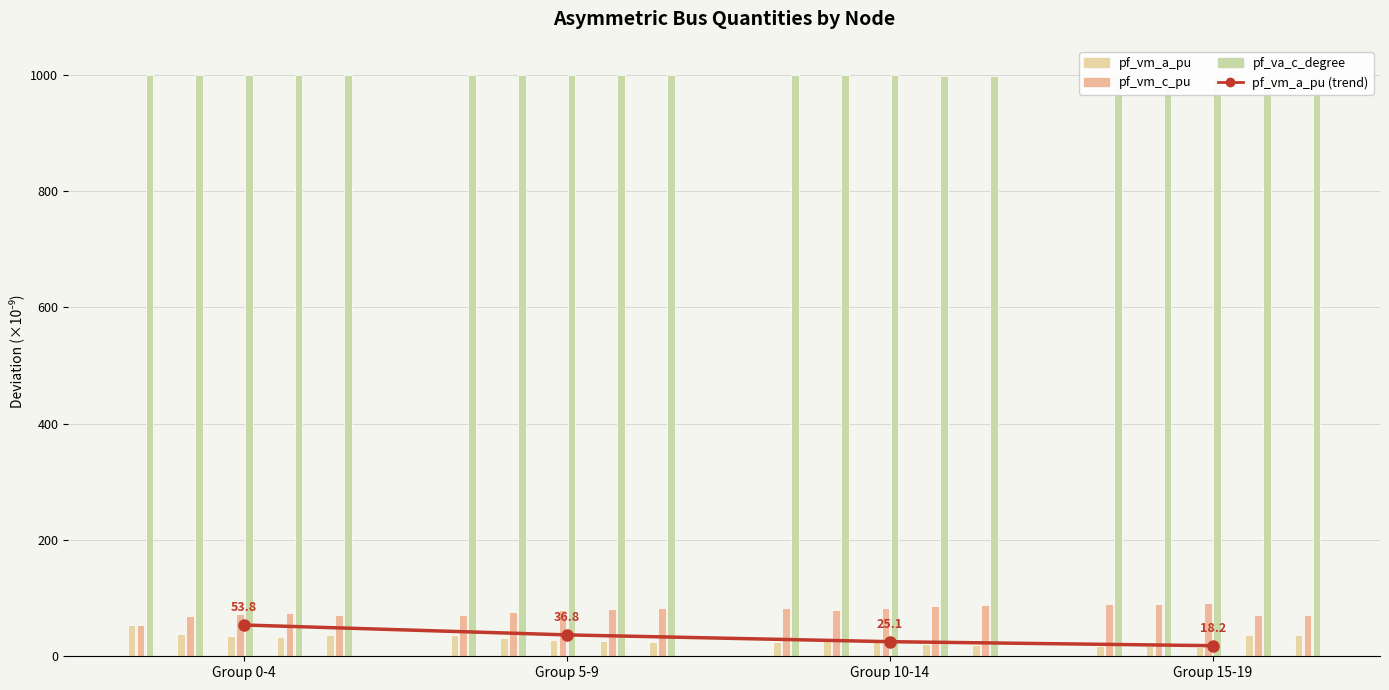

What is the minimum value shown in the chart?

18.2